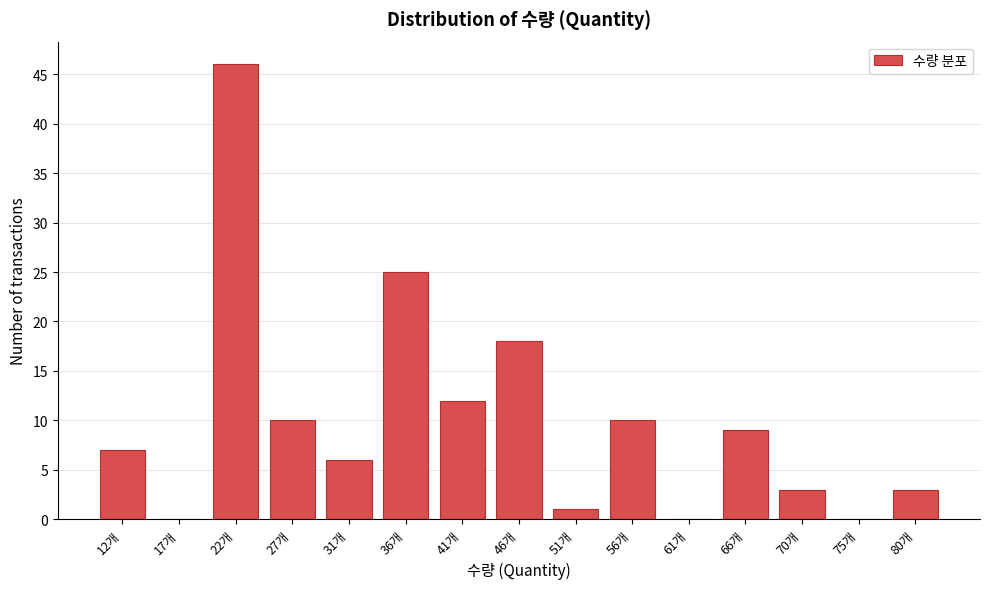

Reading left to right, extract all data points from this chart.

12개=7	17개=0	22개=46	27개=10	31개=6	36개=25	41개=12	46개=18	51개=1	56개=10	61개=0	66개=9	70개=3	75개=0	80개=3